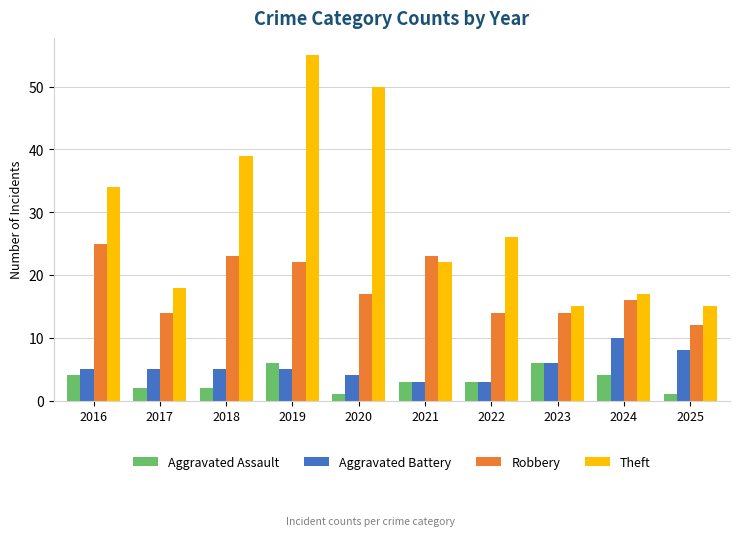

At which label does Robbery reach its minimum?

2025